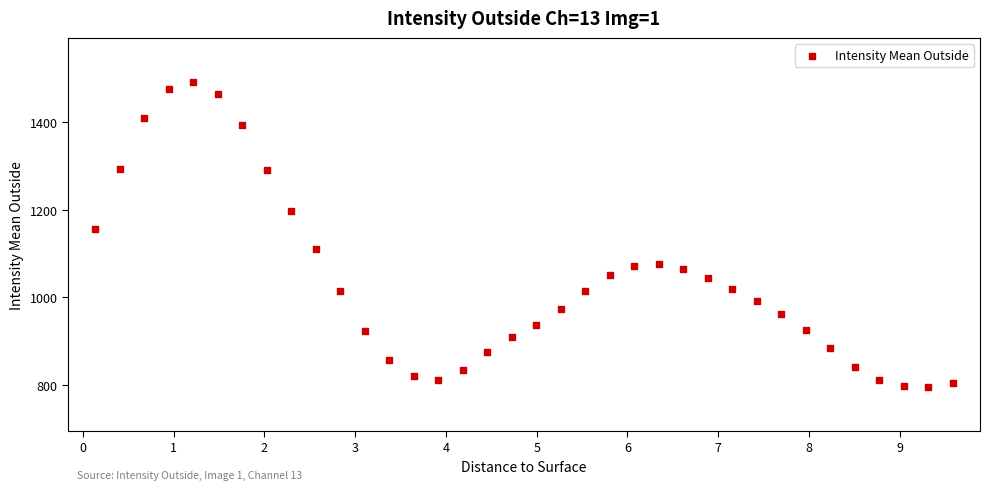

What Y value in the scatter plot is closest to 1143?

1155.9